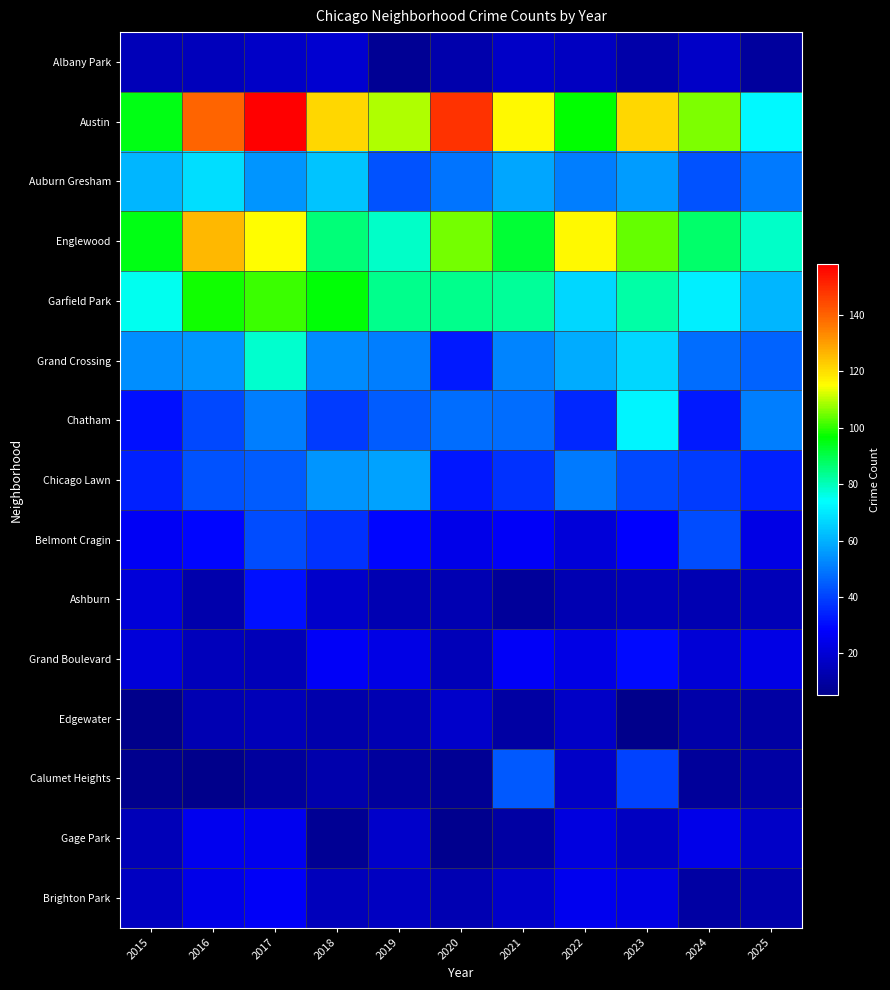

List the series in order of their peak value, highest first.

Austin, Englewood, Garfield Park, Grand Crossing, Chatham, Auburn Gresham, Chicago Lawn, Calumet Heights, Belmont Cragin, Ashburn, Grand Boulevard, Brighton Park, Gage Park, Albany Park, Edgewater